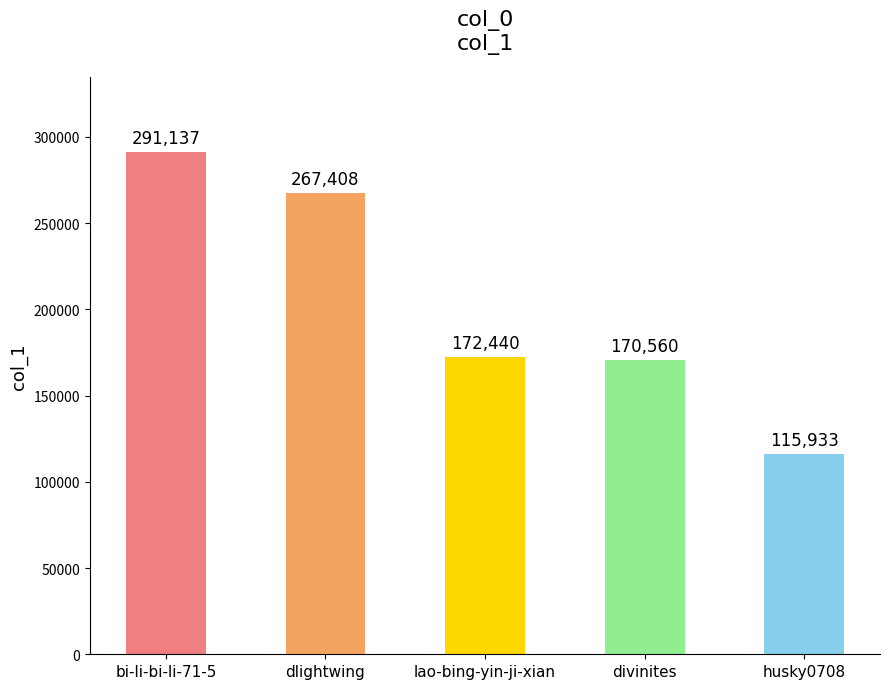

What is the change in value from dlightwing to lao-bing-yin-ji-xian?

-94968